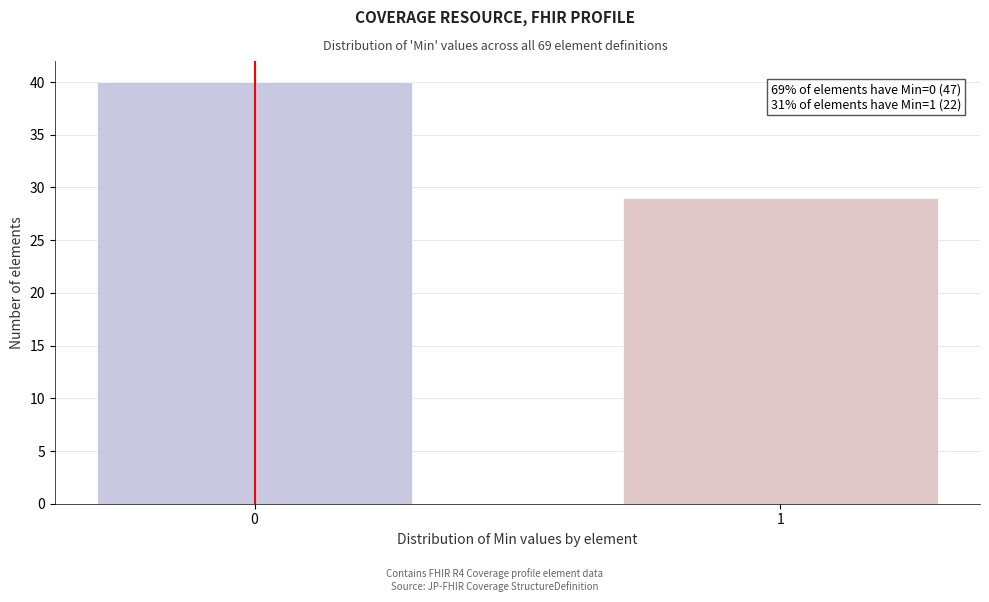

Reading right to left, transcribe all the data shown in this chart.

1=29	0=40